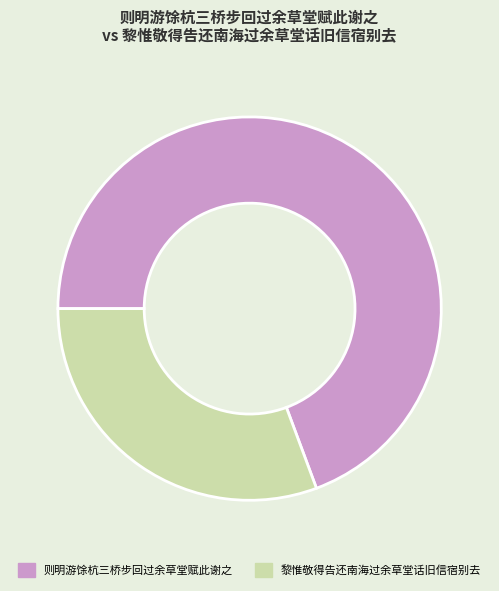

Rank the categories by value from highest to lowest.

则明游馀杭三桥步回过余草堂赋此谢之, 黎惟敬得告还南海过余草堂话旧信宿别去